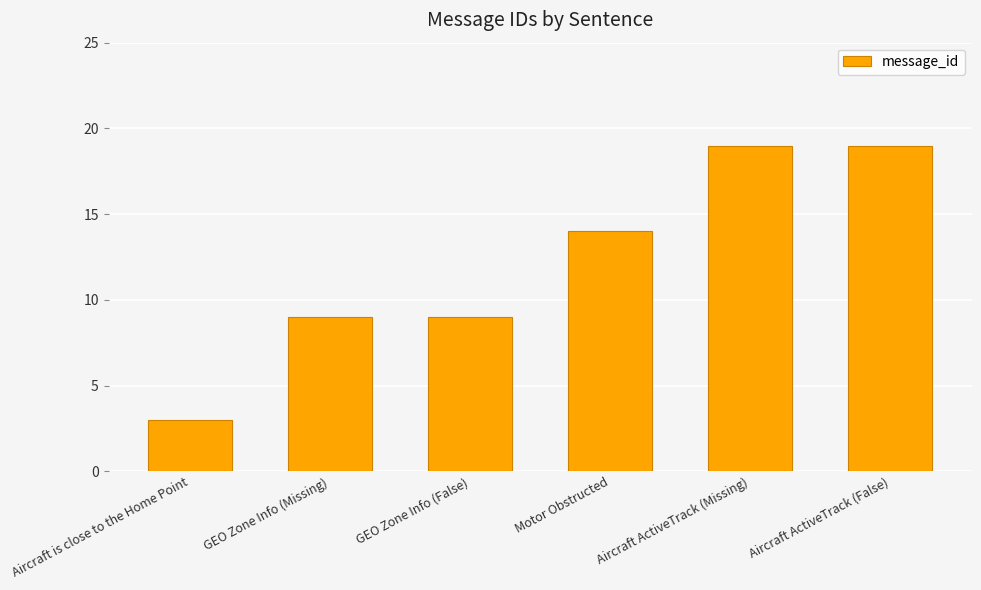

The value at GEO Zone Info (False) is 2. True or false?

False